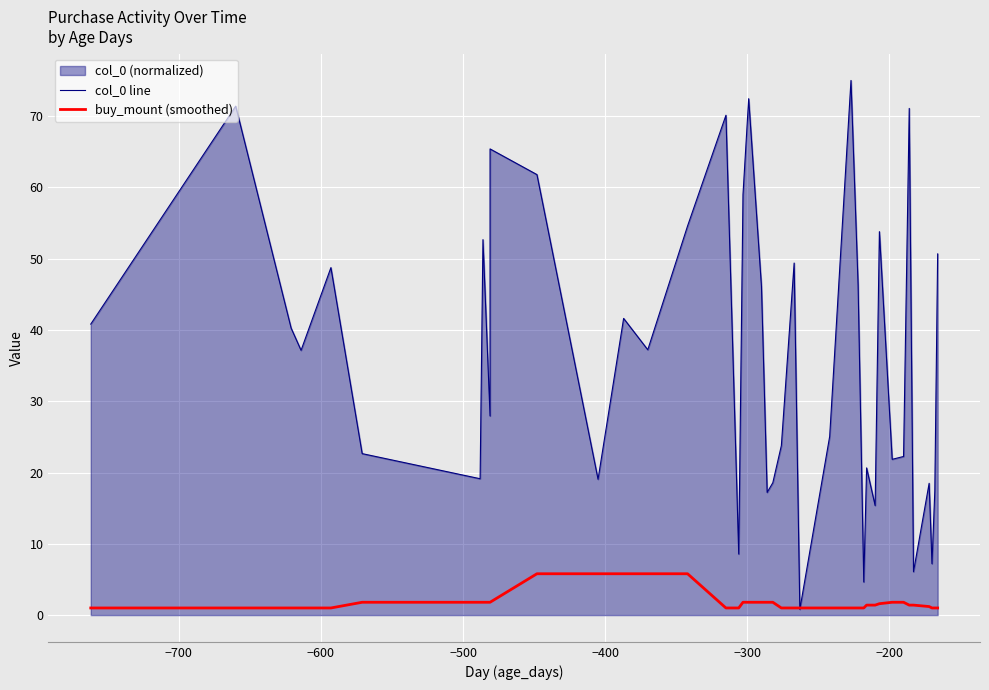

At how many categories does at least one series exceed 44?

16